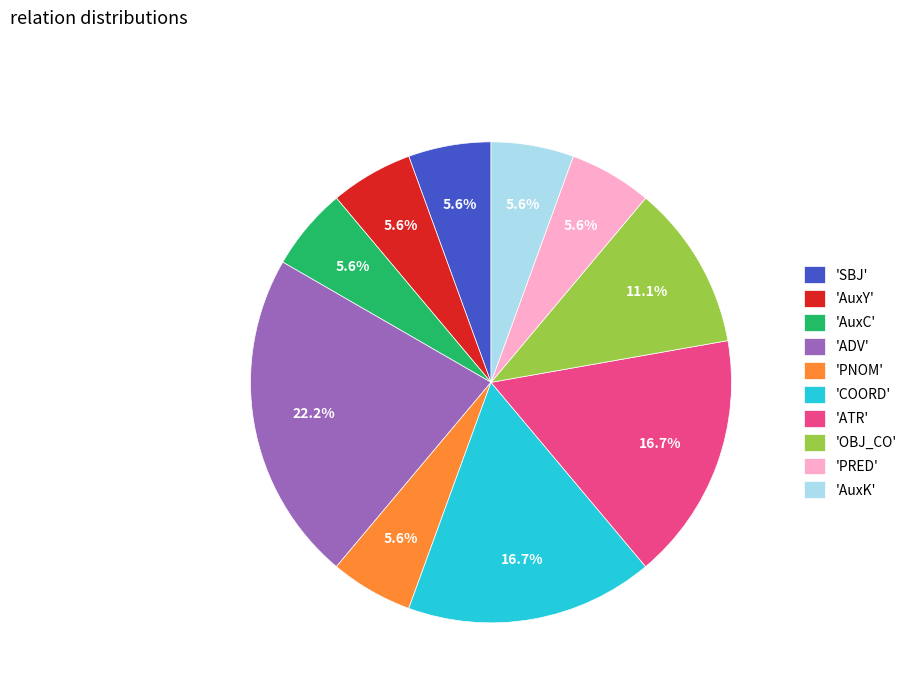

How many segments does this pie chart have?

10